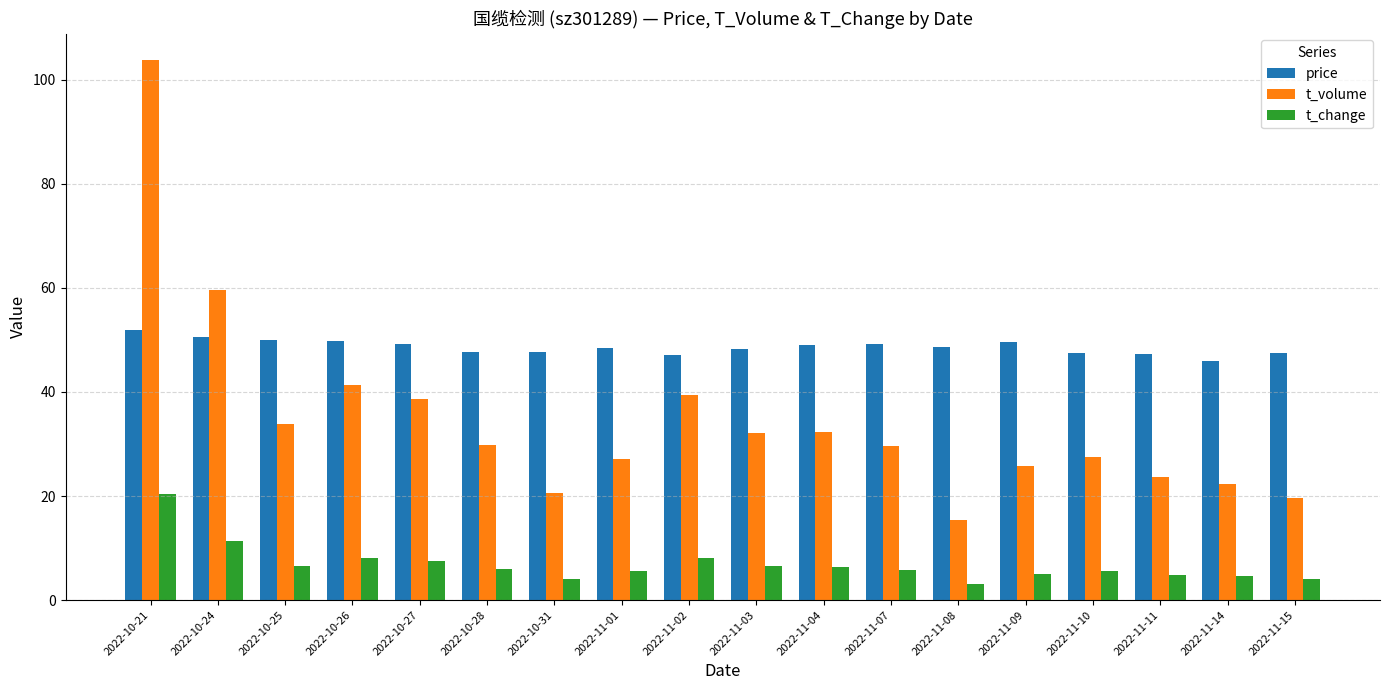

How many data points in t_volume are less than 29?

8